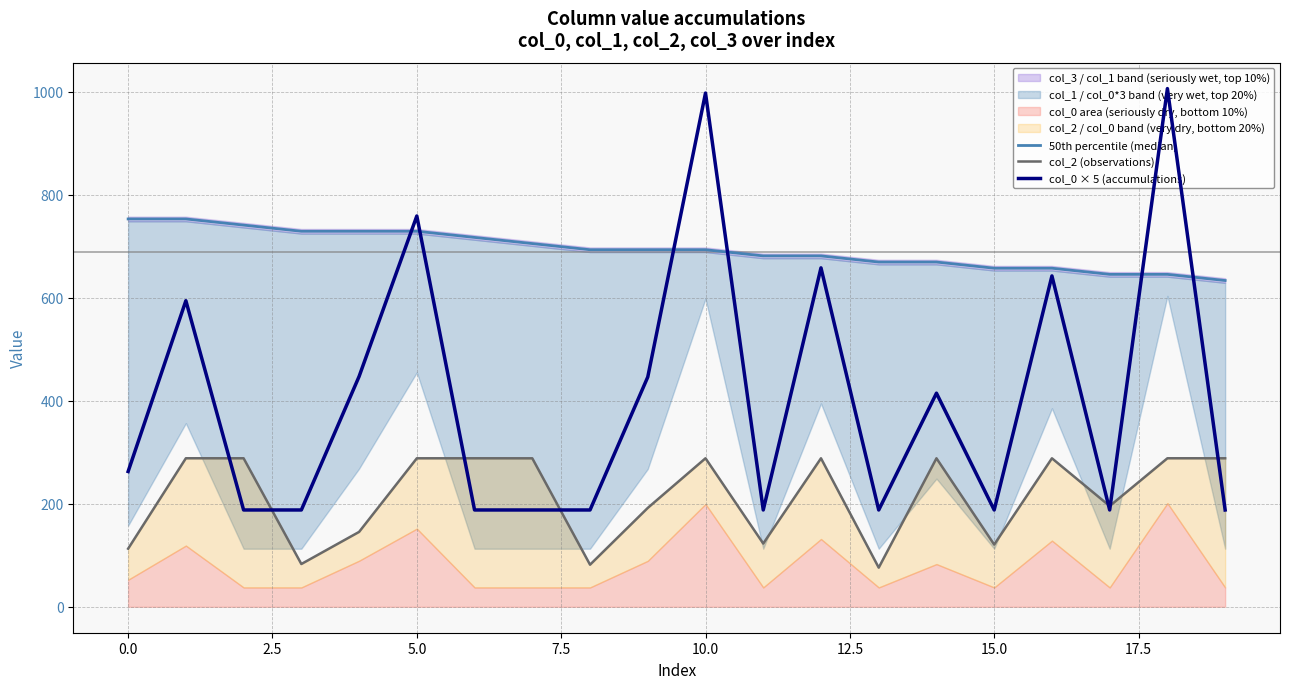

True or false: 50th percentile (median) and col_2 (observations) intersect in this chart.

False